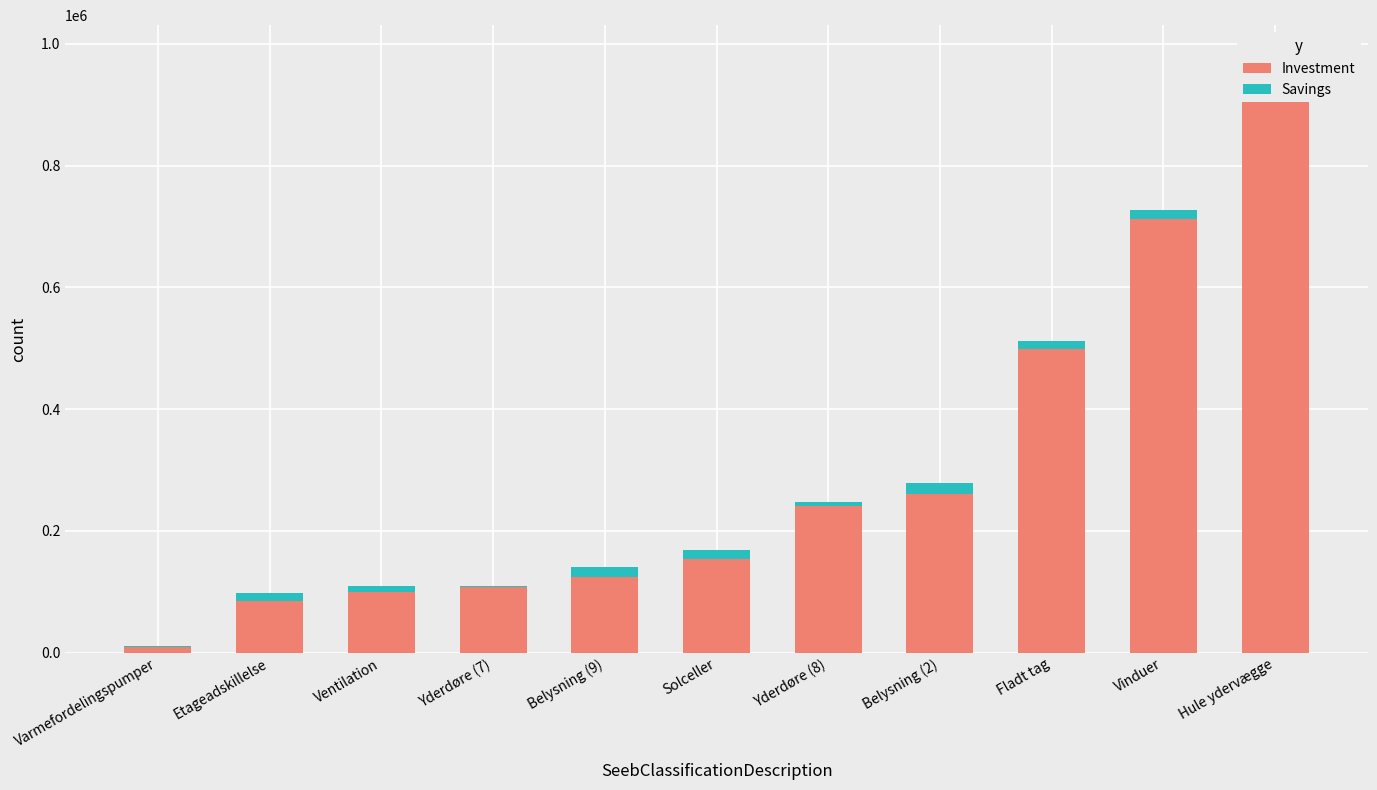

Reading left to right, list all the values displayed in this chart.

Investment: 9000	85600	100000	108000	125000	153800	241200	260000	499000	712800	967200
Savings: 1700	13300	10300	2300	16100	15400	7000	18500	12200	14300	14200